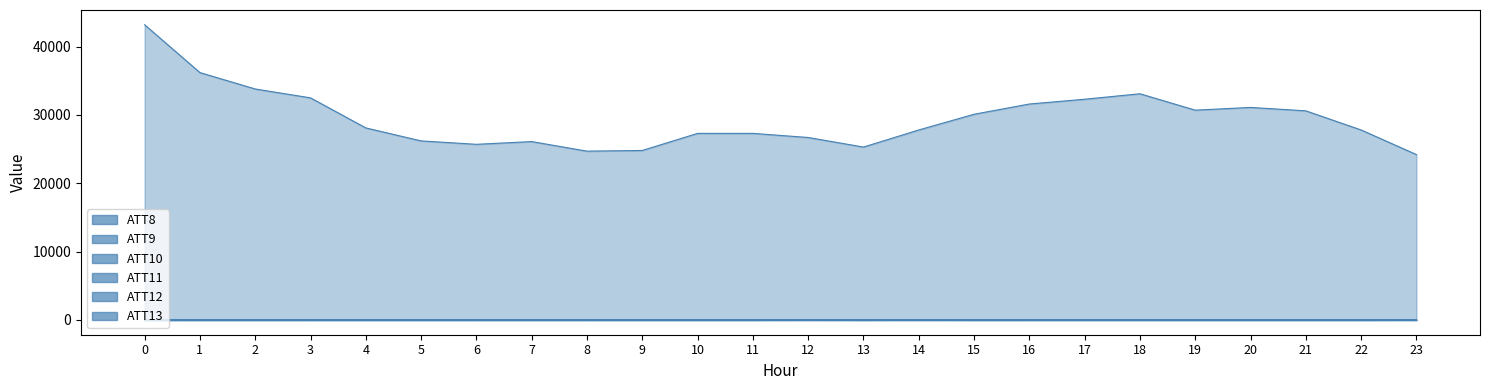

Reading left to right, what are all the values shown in this chart?

ATT8: 0=43200.0	1=36200.0	2=33800.0	3=32500.0	4=28100.0	5=26200.0	6=25700.0	7=26100.0	8=24700.0	9=24800.0	10=27300.0	11=27300.0	12=26700.0	13=25300.0	14=27800.0	15=30100.0	16=31600.0	17=32300.0	18=33100.0	19=30700.0	20=31100.0	21=30600.0	22=27800.0	23=24200.0
ATT9: 0=-10.0	1=-10.0	2=-10.0	3=-10.0	4=-10.0	5=-10.0	6=-10.0	7=-10.0	8=-10.0	9=-10.0	10=-10.0	11=-10.0	12=-10.0	13=-10.0	14=-10.0	15=-10.0	16=-10.0	17=-10.0	18=-10.0	19=-10.0	20=-10.0	21=-10.0	22=-10.0	23=7.1
ATT10: 0=-10.0	1=-10.0	2=-10.0	3=-10.0	4=-10.0	5=-10.0	6=-10.0	7=-10.0	8=-10.0	9=-10.0	10=-10.0	11=-10.0	12=6.9	13=-10.0	14=1.9	15=-10.0	16=-10.0	17=-10.0	18=-10.0	19=-10.0	20=-10.0	21=-10.0	22=-10.0	23=-10.0
ATT11: 0=-10.0	1=-10.0	2=-10.0	3=-10.0	4=-10.0	5=-10.0	6=-10.0	7=-10.0	8=-10.0	9=-10.0	10=-10.0	11=-10.0	12=6.9	13=-10.0	14=1.9	15=-10.0	16=-10.0	17=-10.0	18=-10.0	19=-10.0	20=-10.0	21=-10.0	22=-10.0	23=-10.0
ATT12: 0=3.2	1=5.9	2=5.4	3=5.0	4=5.0	5=4.6	6=4.7	7=5.2	8=4.7	9=5.4	10=6.3	11=7.1	12=6.4	13=6.5	14=7.1	15=6.9	16=9.8	17=12.6	18=12.6	19=6.1	20=6.9	21=6.1	22=6.1	23=6.3
ATT13: 0=32.2	1=32.2	2=27.4	3=24.3	4=28.2	5=29.0	6=30.6	7=30.3	8=30.8	9=31.9	10=34.9	11=34.5	12=38.3	13=38.6	14=42.7	15=45.9	16=42.9	17=44.7	18=45.3	19=42.5	20=41.2	21=41.1	22=43.5	23=42.0